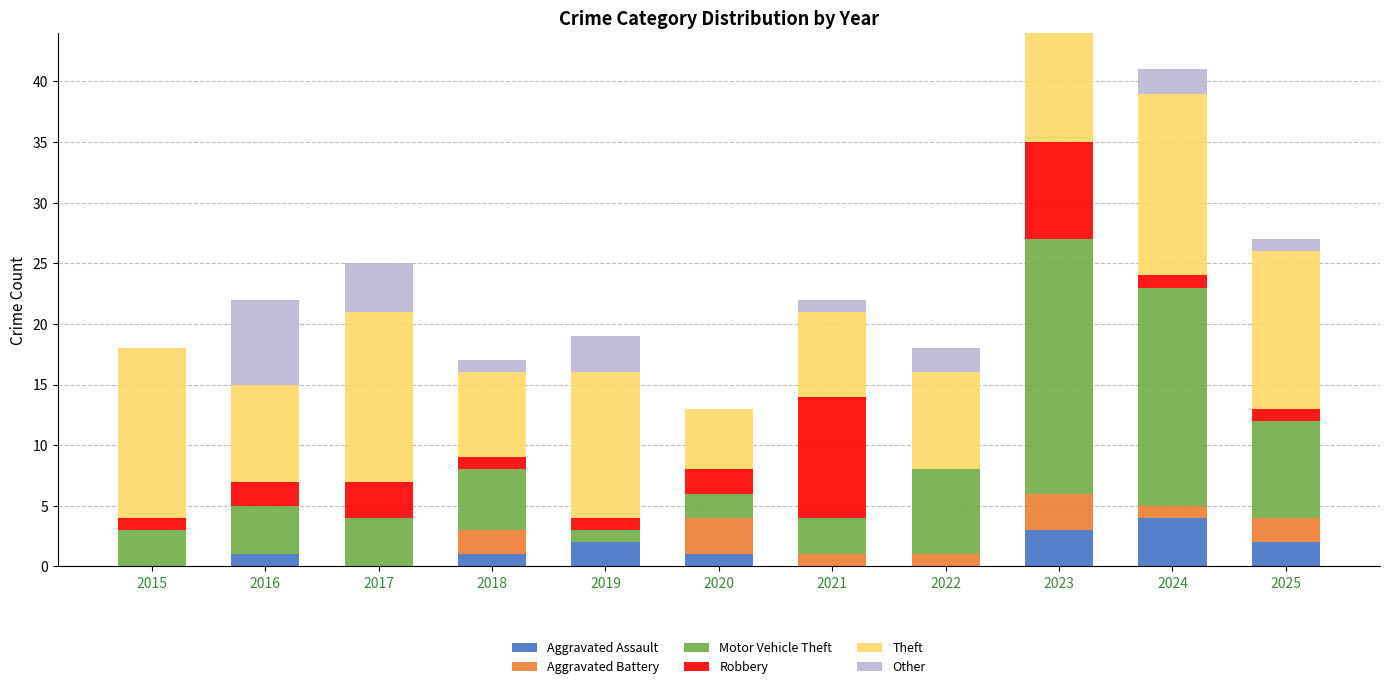

What are all the series names shown in the legend?

Aggravated Assault, Aggravated Battery, Motor Vehicle Theft, Robbery, Theft, Other